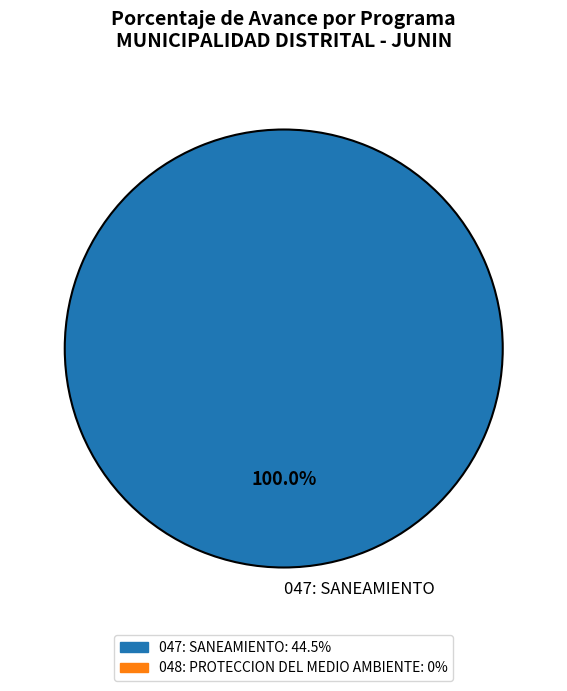

How many slices are in this pie chart?

1